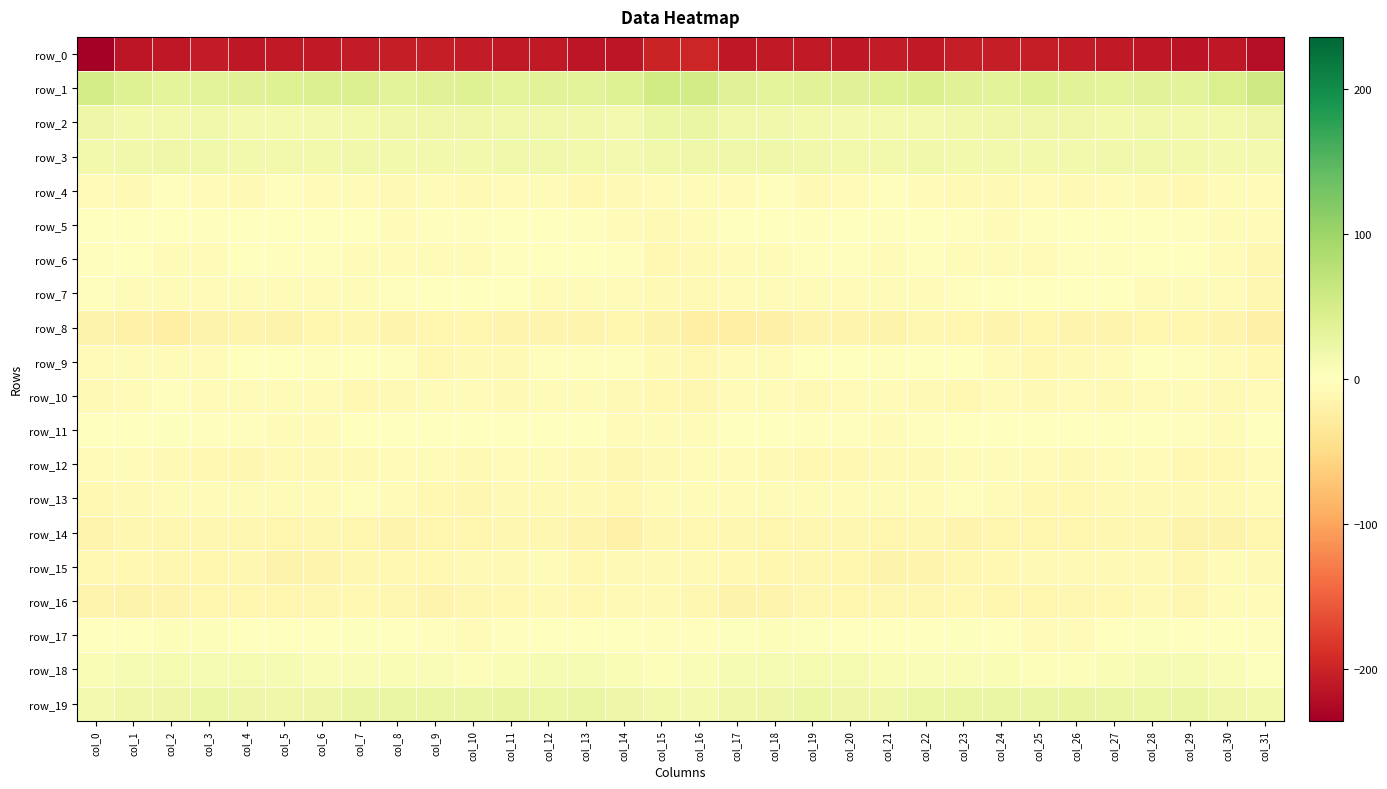

Rank the series at col_27 from lowest to highest value.

row_0, row_8, row_14, row_16, row_13, row_15, row_10, row_12, row_9, row_4, row_6, row_7, row_17, row_11, row_5, row_18, row_2, row_3, row_19, row_1